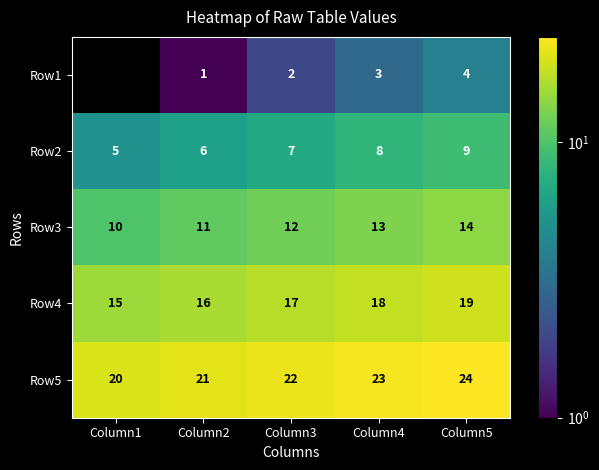

Is it true that Row1 equals 3 at Column4?

True